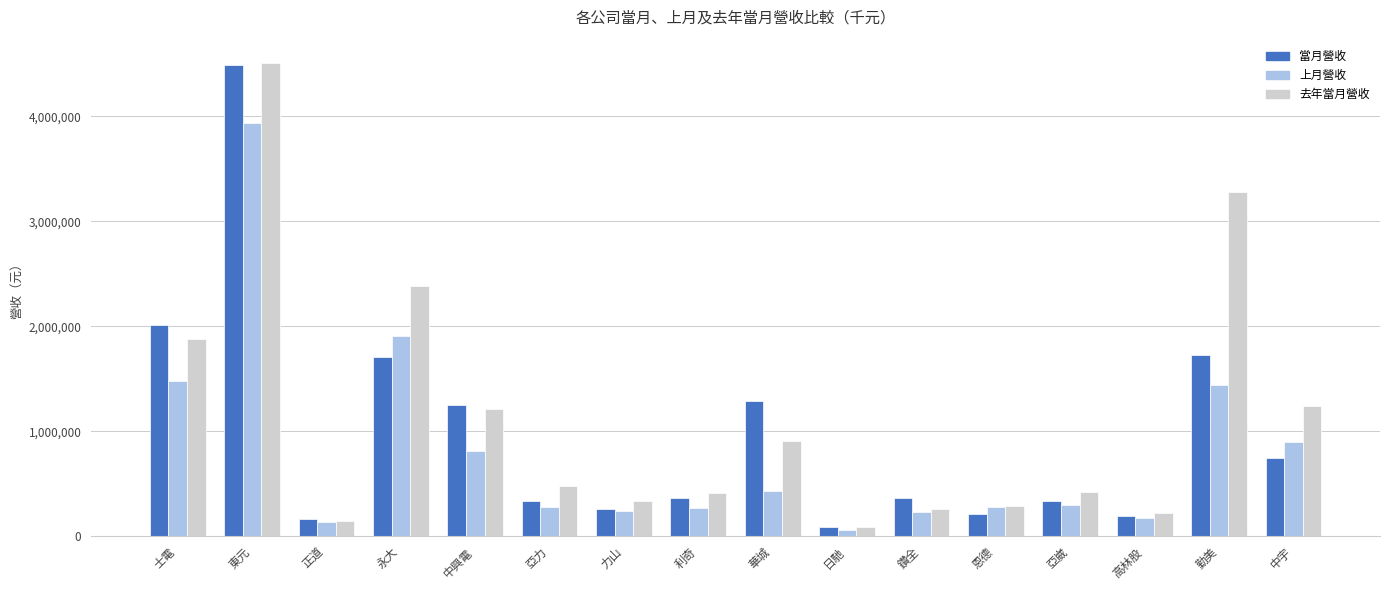

Is it true that 上月營收 equals 1420780 at 中興電?

False